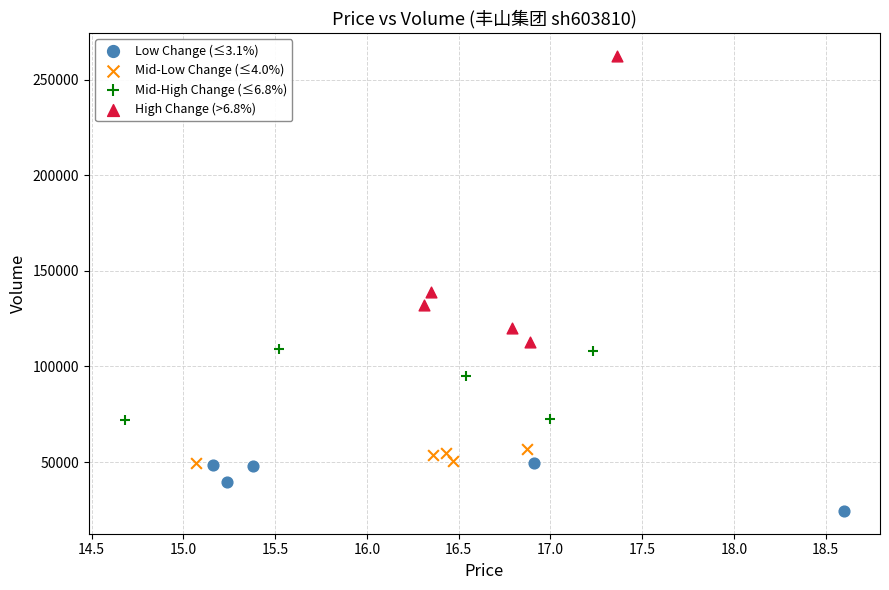

What are all the series names shown in the legend?

Low Change (≤3.1%), Mid-Low Change (≤4.0%), Mid-High Change (≤6.8%), High Change (>6.8%)